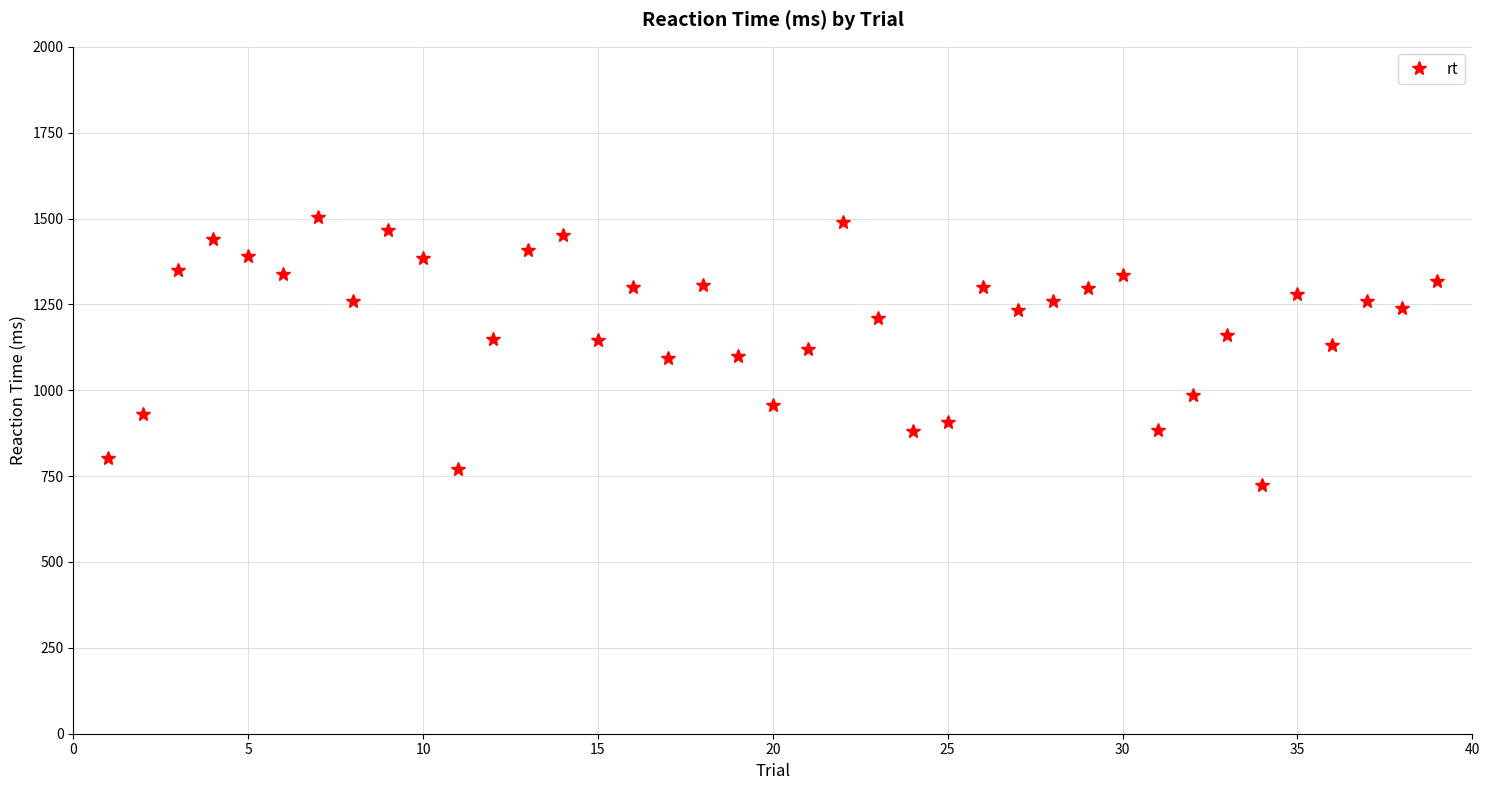

What is the value of the 9th point from the left?

1466